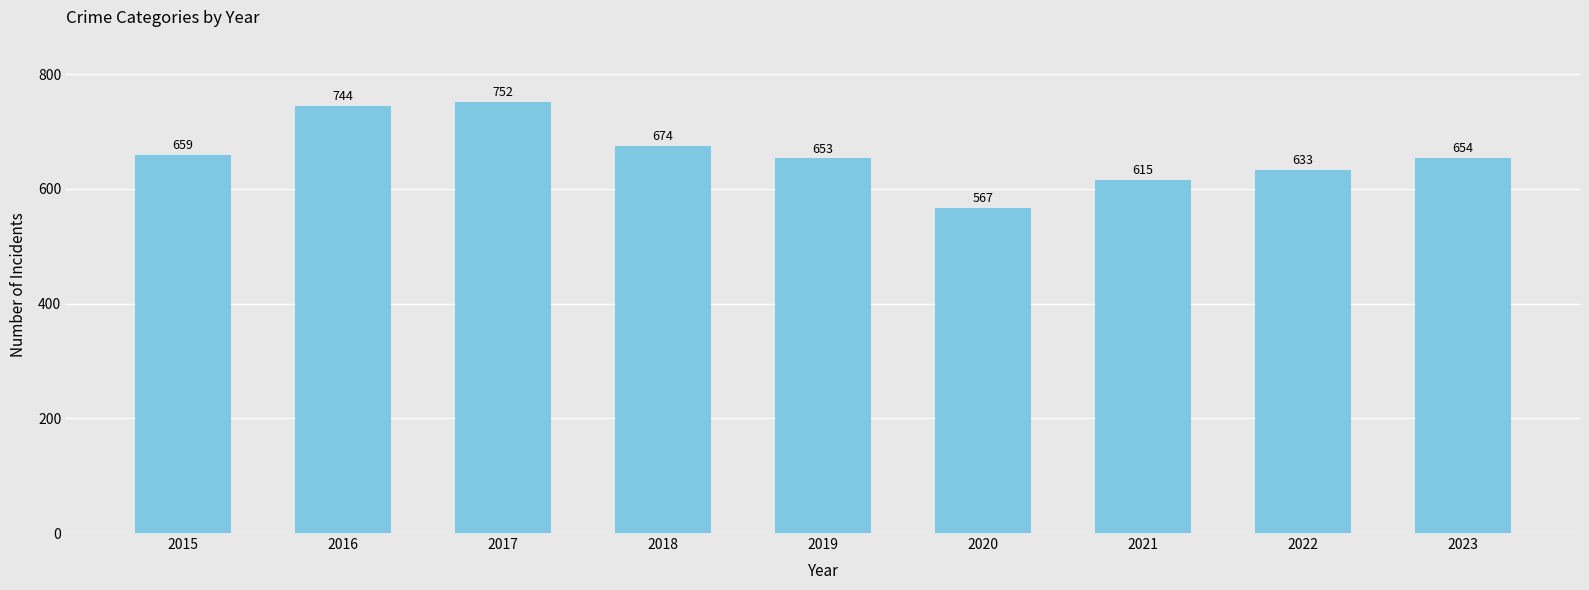

List the labels in order of value, largest first.

2017, 2016, 2018, 2015, 2023, 2019, 2022, 2021, 2020